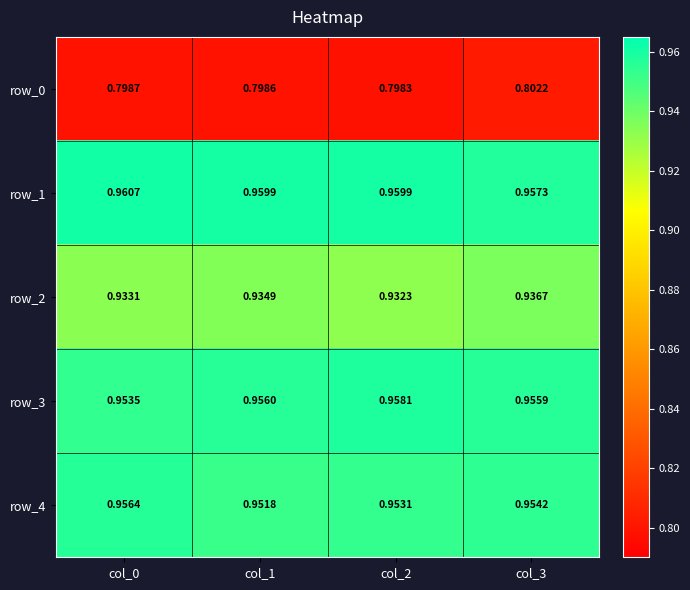

Which series changed the most between col_2 and col_3?

row_2